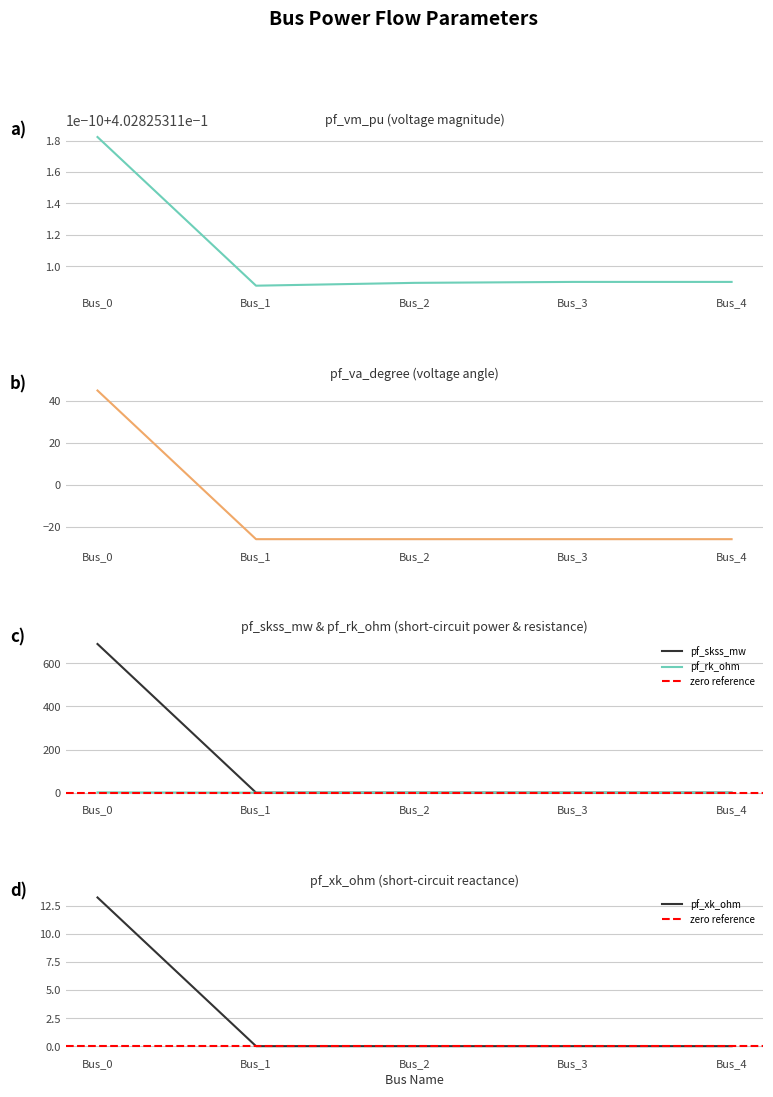

Which category has the highest value across all series?

Bus_0